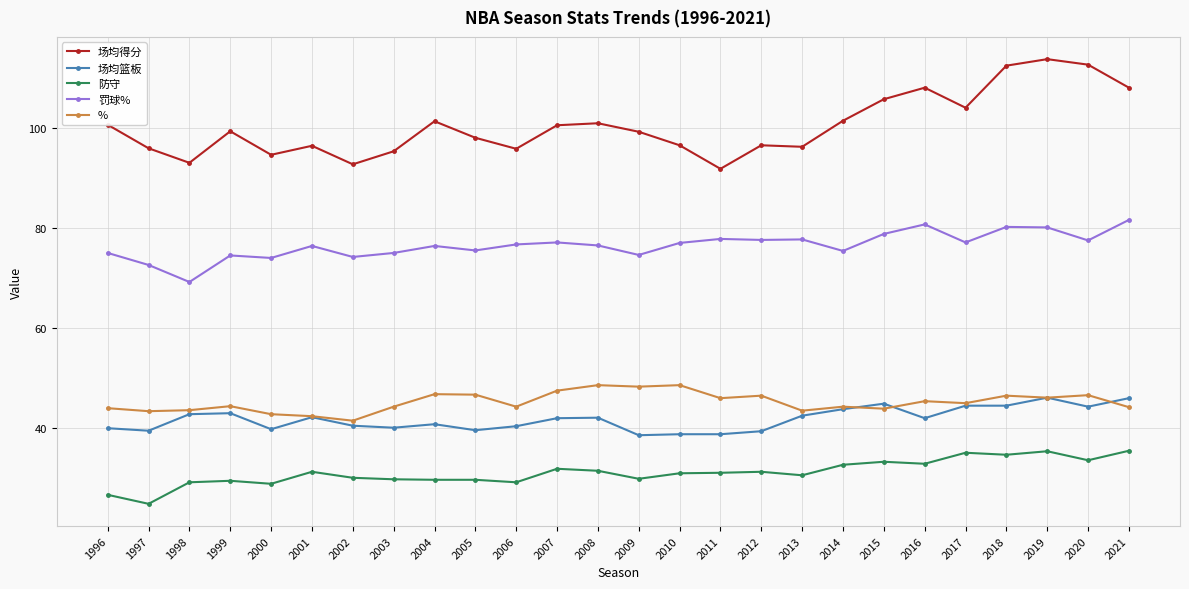

What is the lowest value of the % series?

41.5